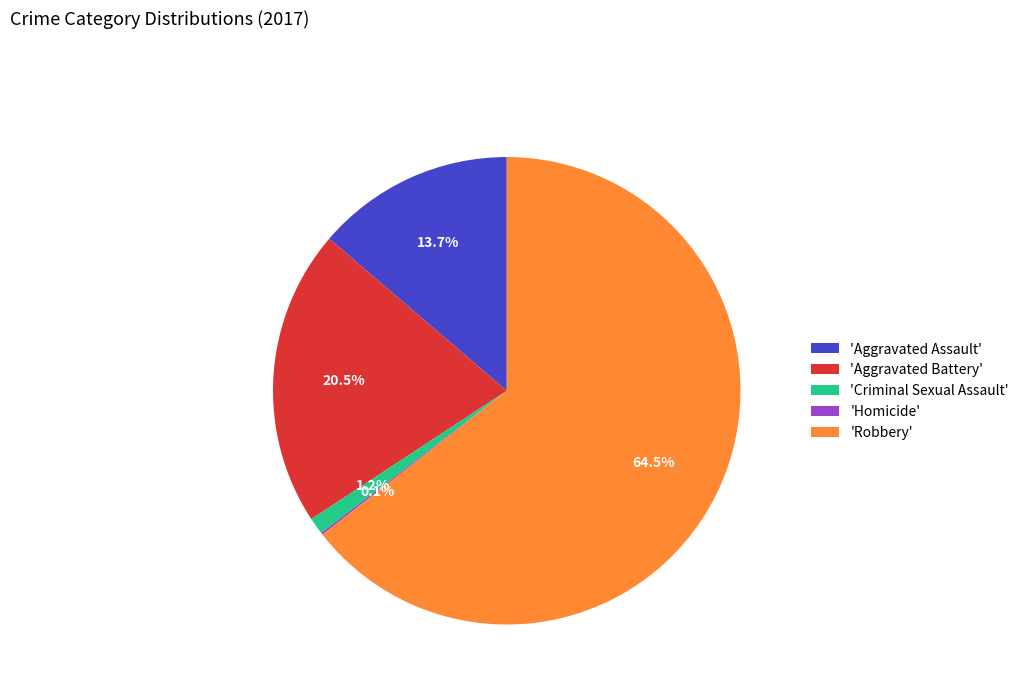

Combined, what portion of the pie is 'Aggravated Battery' and 'Robbery'?

85.0%